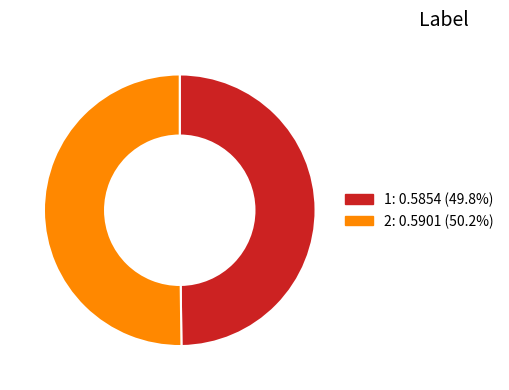

Do 2 and 1 together represent more than half of the pie?

Yes